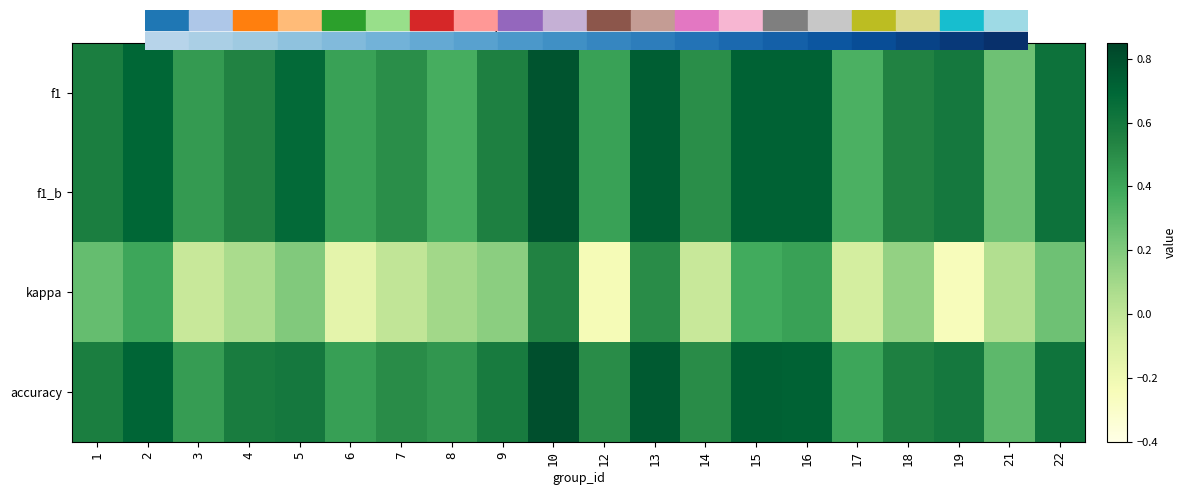

Reading left to right, extract all data points from this chart.

f1: 1=0.6	2=0.7	3=0.4	4=0.5	5=0.7	6=0.4	7=0.5	8=0.4	9=0.6	10=0.8	12=0.4	13=0.7	14=0.5	15=0.7	16=0.7	17=0.3	18=0.5	19=0.6	21=0.3	22=0.6
f1_b: 1=0.6	2=0.7	3=0.4	4=0.5	5=0.7	6=0.4	7=0.5	8=0.4	9=0.6	10=0.8	12=0.4	13=0.7	14=0.5	15=0.7	16=0.7	17=0.3	18=0.5	19=0.6	21=0.3	22=0.6
kappa: 1=0.3	2=0.4	3=-0.0	4=0.1	5=0.2	6=-0.1	7=0.0	8=0.1	9=0.2	10=0.5	12=-0.2	13=0.5	14=-0.0	15=0.4	16=0.4	17=-0.1	18=0.1	19=-0.2	21=0.1	22=0.2
accuracy: 1=0.6	2=0.7	3=0.4	4=0.6	5=0.6	6=0.4	7=0.5	8=0.5	9=0.6	10=0.8	12=0.5	13=0.8	14=0.5	15=0.7	16=0.7	17=0.4	18=0.6	19=0.6	21=0.3	22=0.6